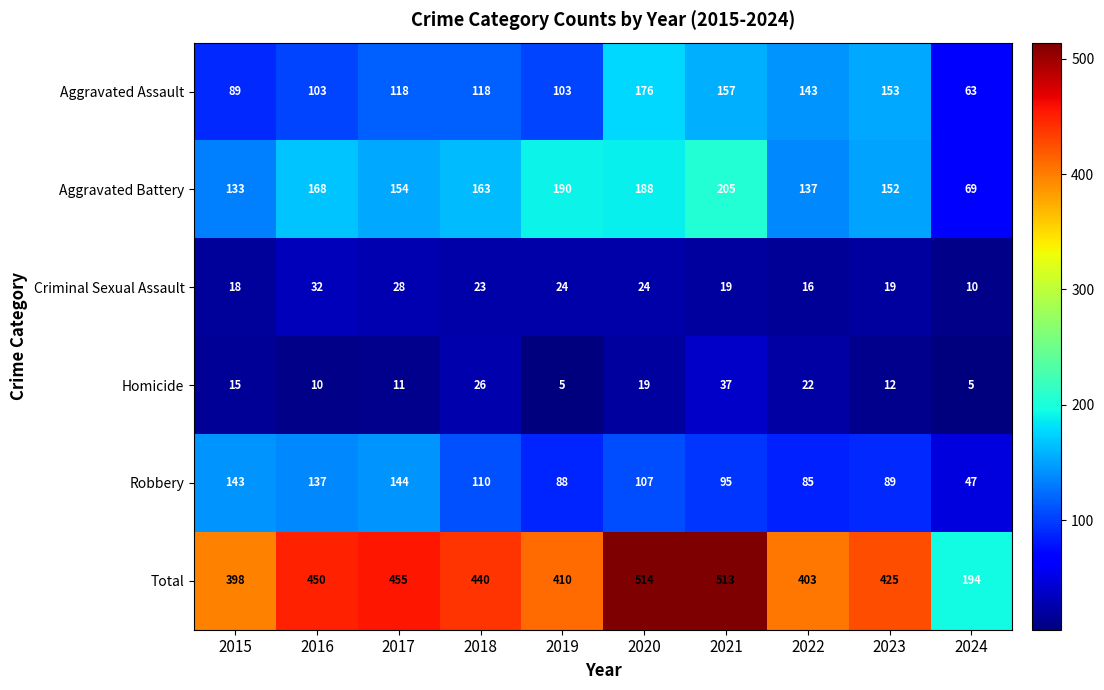

At which label is Aggravated Battery closest to 137?

2022